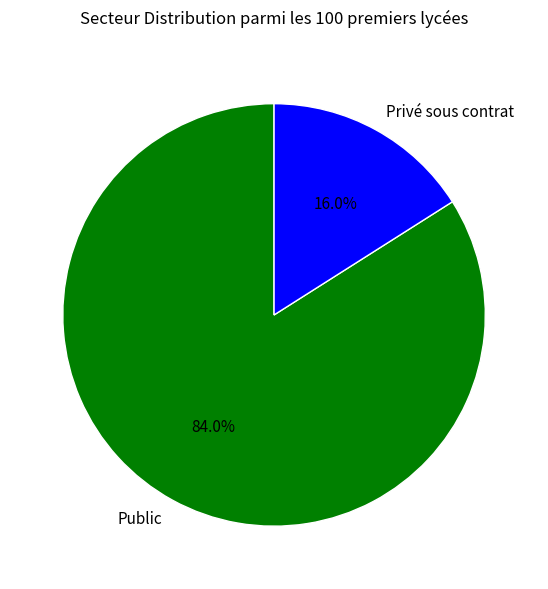

To the nearest percent, what portion does Public represent?

84%